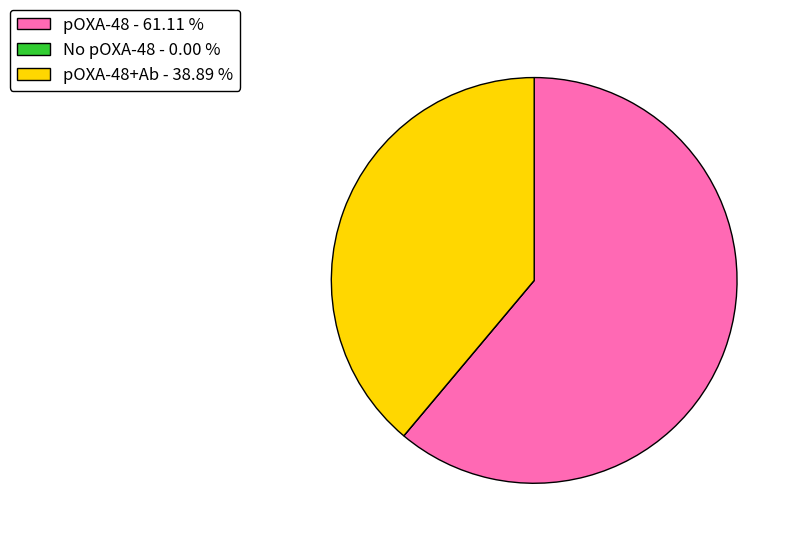

Which slice is the largest?

pOXA-48 - 61.11 %